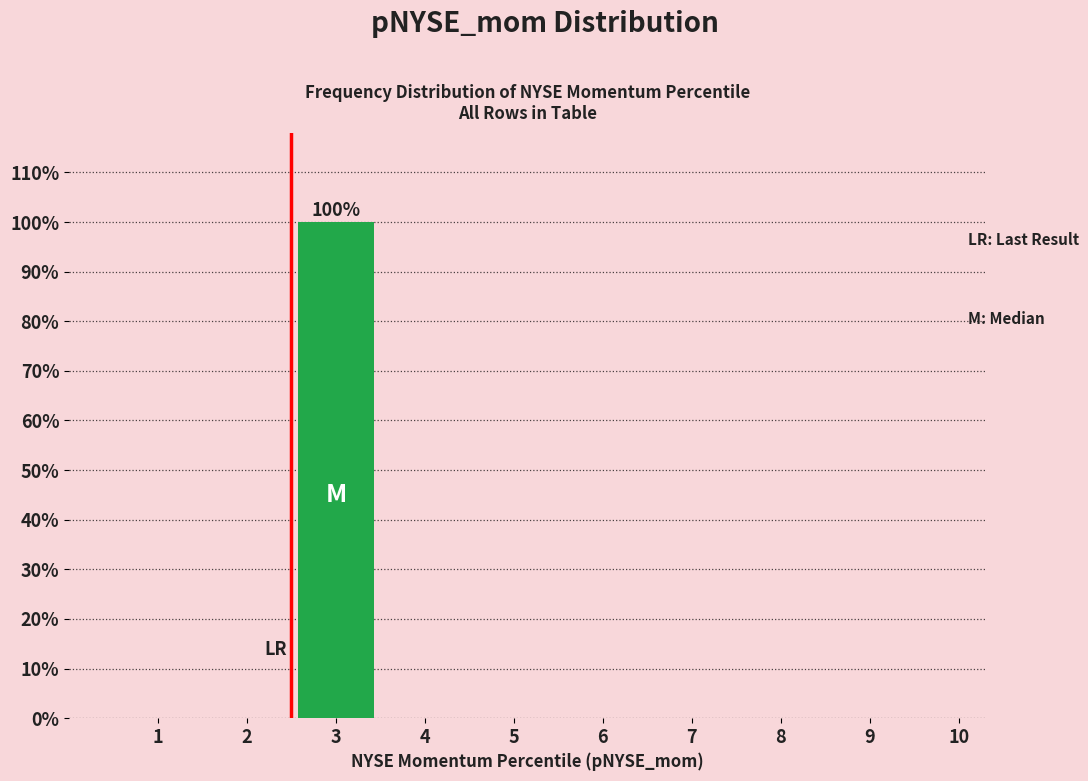

Reading left to right, extract all data points from this chart.

1=0	2=0	3=100	4=0	5=0	6=0	7=0	8=0	9=0	10=0